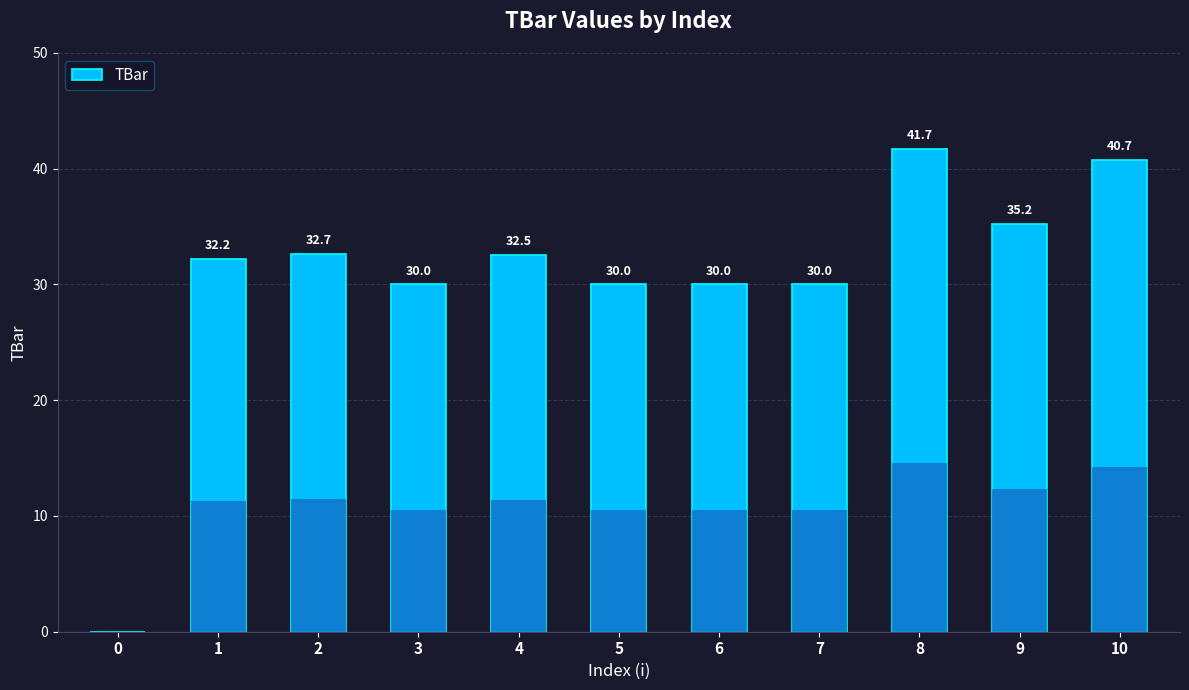

Is it true that the value at 10 is 40.7?

True